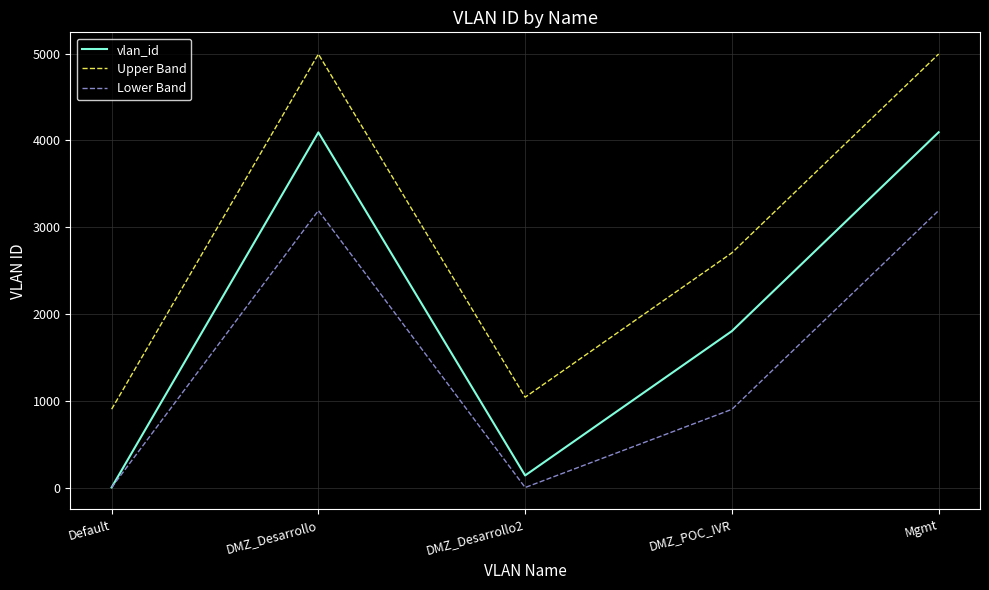

True or false: Upper Band and vlan_id cross at least once.

False